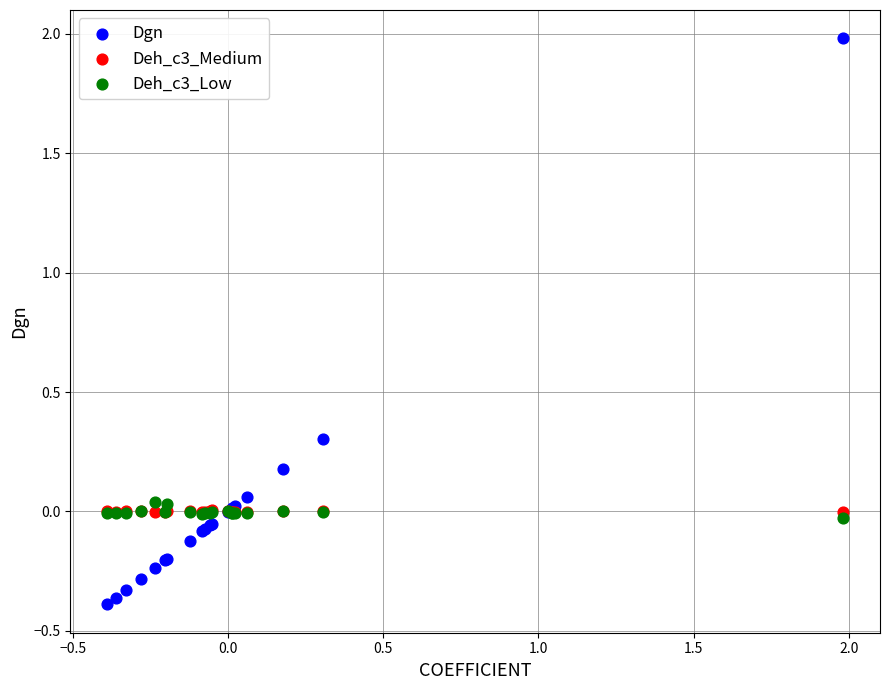

Which series has the widest spread of Y values?

Dgn